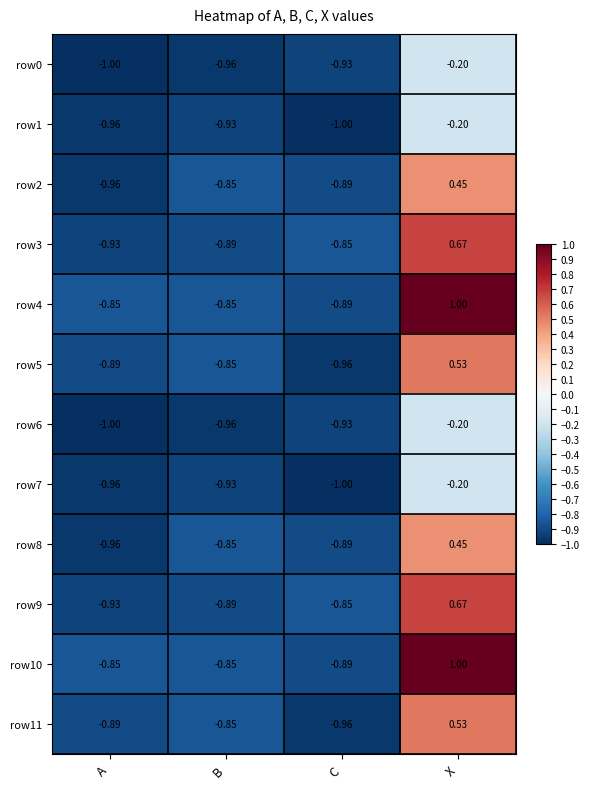

What is the smallest value displayed?

-1.0